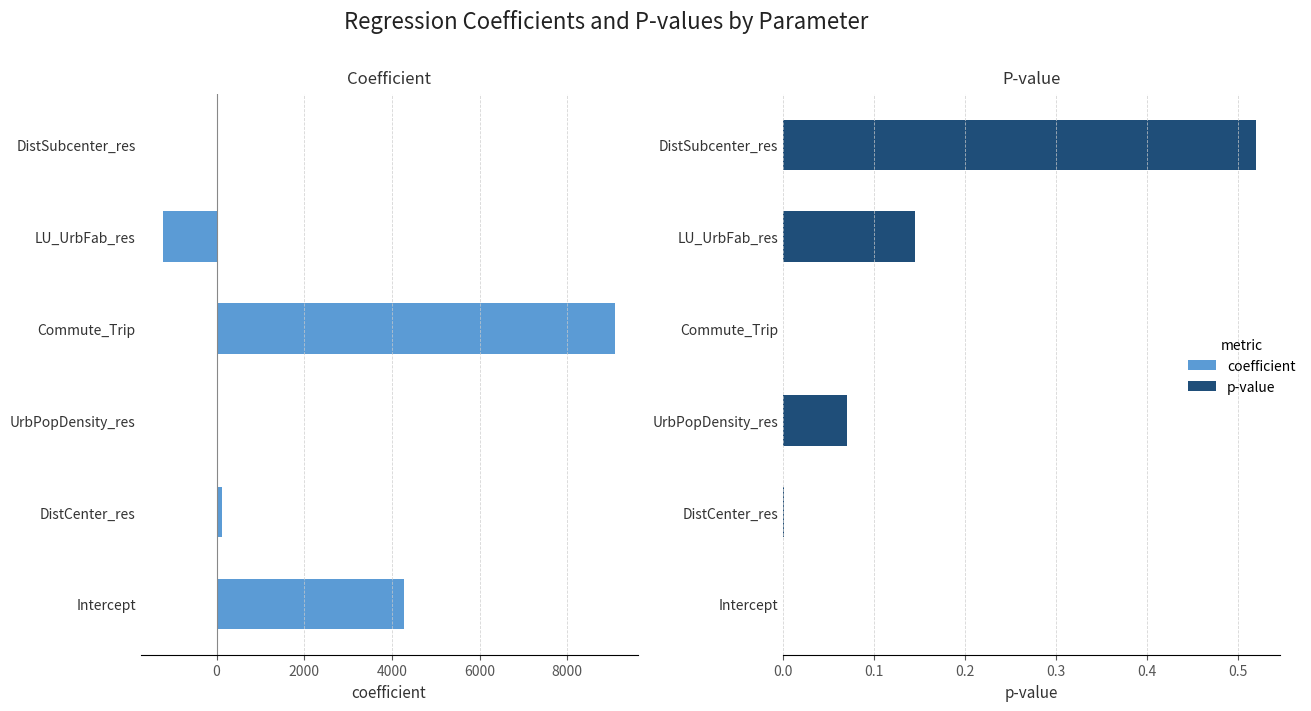

How many values in the coefficient series exceed 127?

3